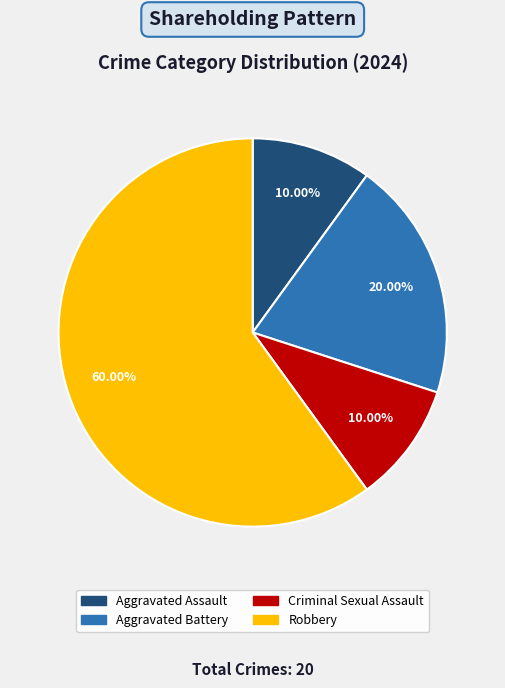

Which category accounts for the majority?

Robbery